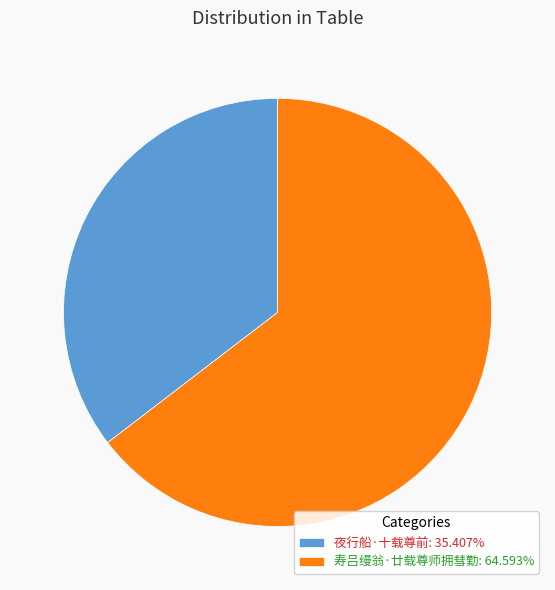

Count the number of slices in the pie.

2